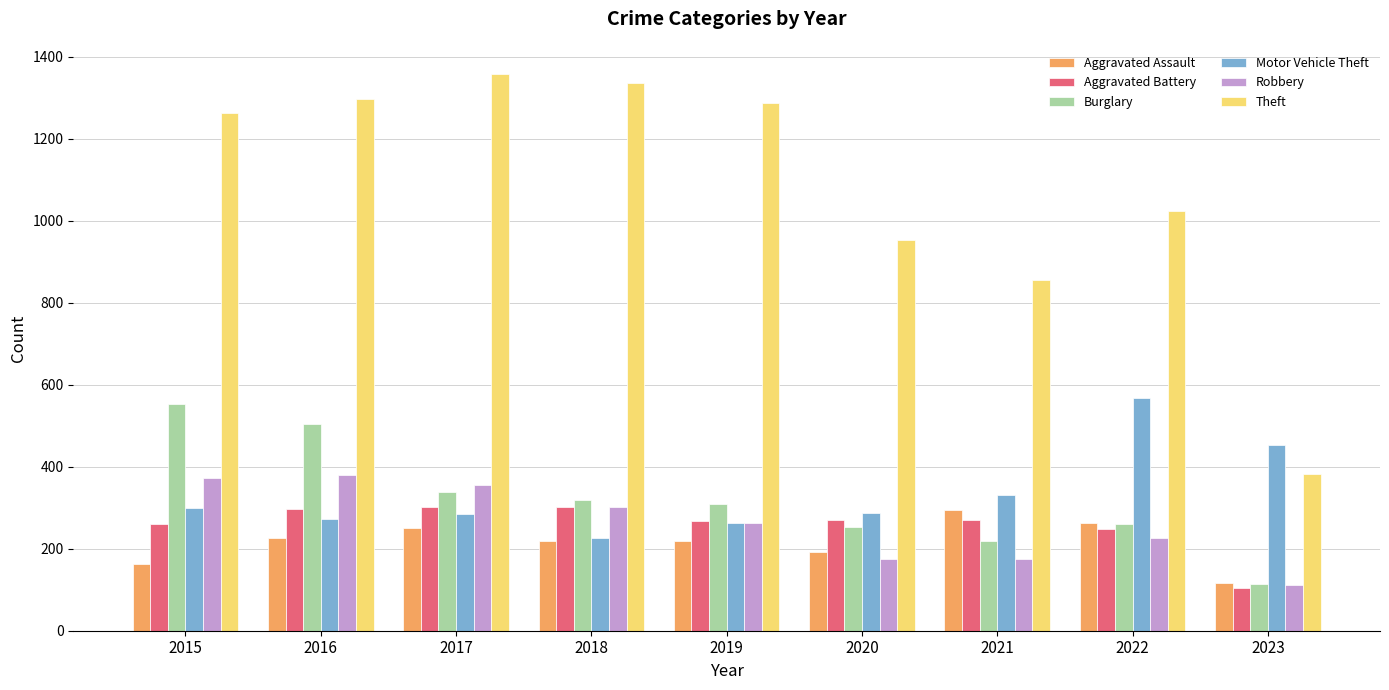

What value does the Aggravated Assault series have at 2022?

264